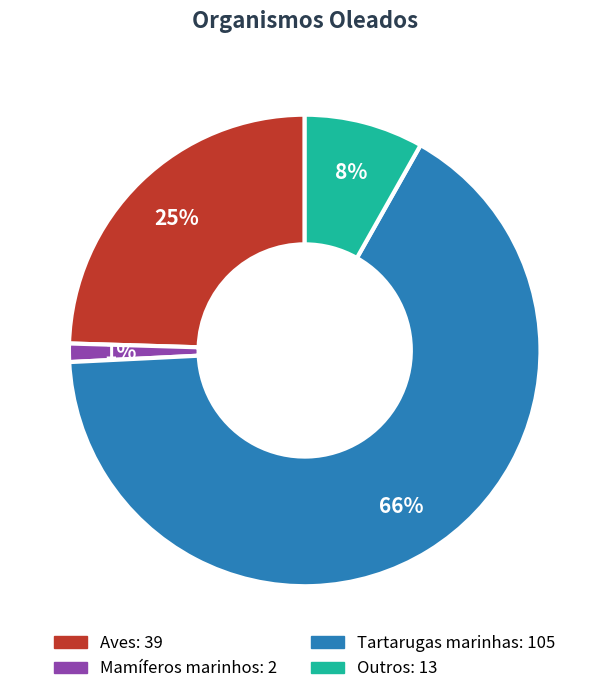

Is it true that Aves is 35% of the pie?

False